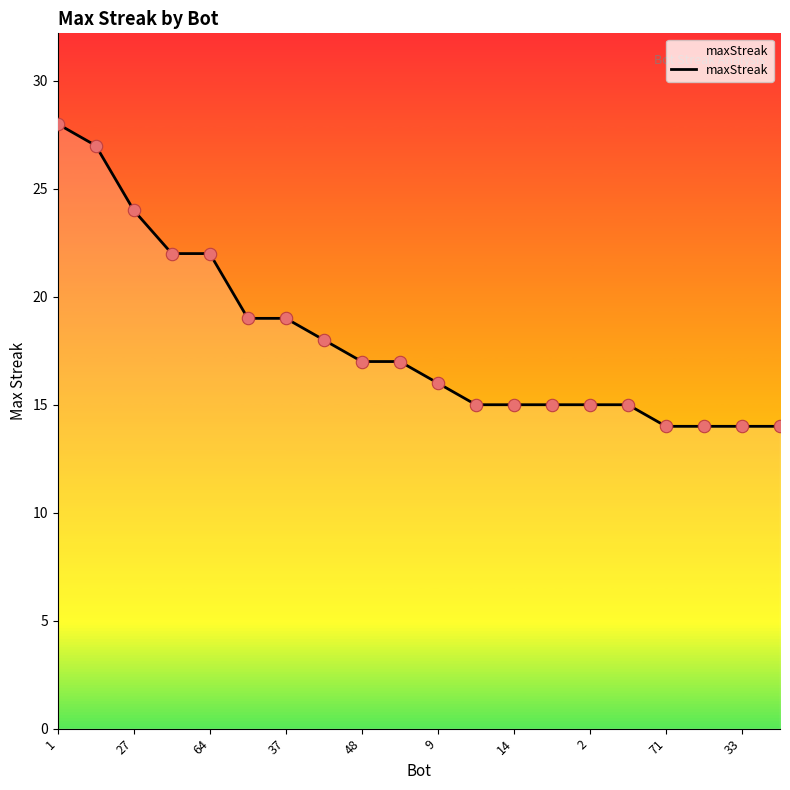

What is the difference between the maximum and minimum values?

14